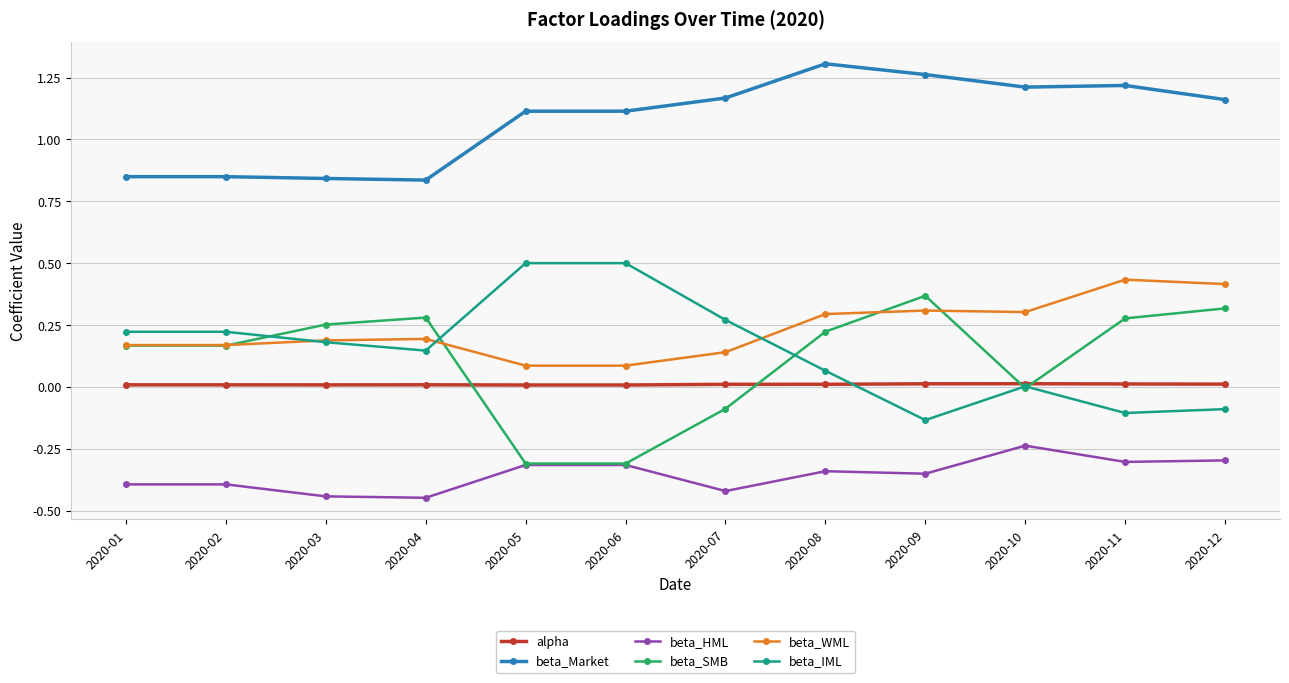

Does the chart have visible grid lines?

Yes